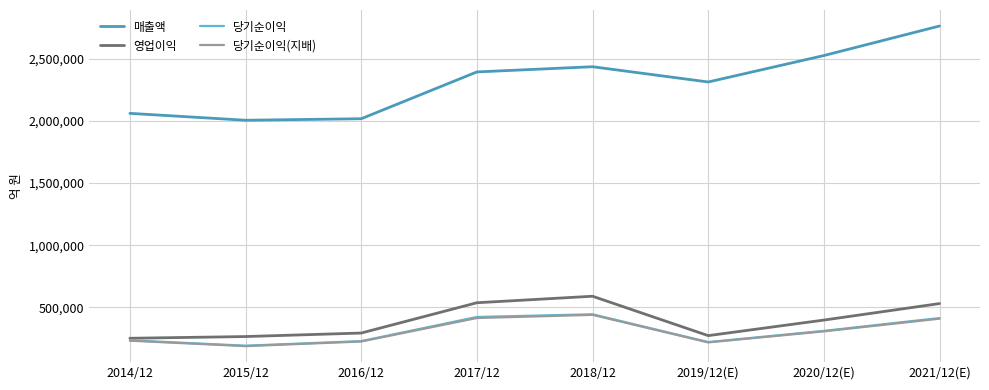

At which label is 당기순이익 closest to 317025?

2020/12(E)